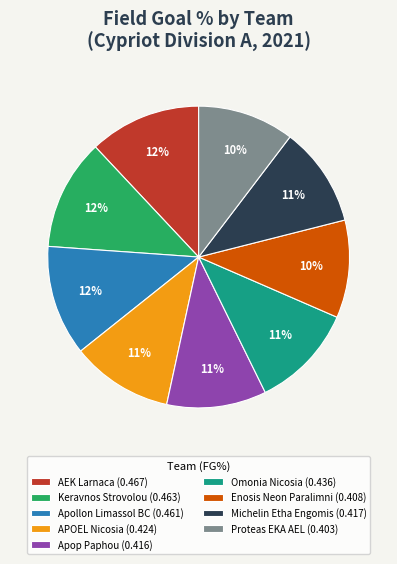

To the nearest percent, what is the combined percentage of Apop Paphou (0.416) and APOEL Nicosia (0.424)?

22%